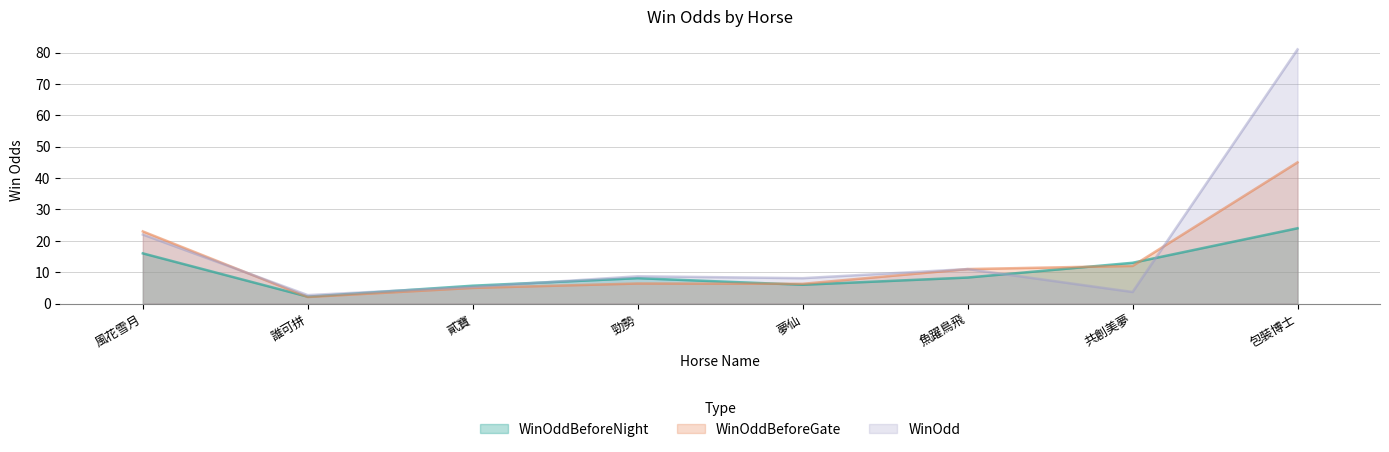

Which series has the largest total across all categories?

WinOdd